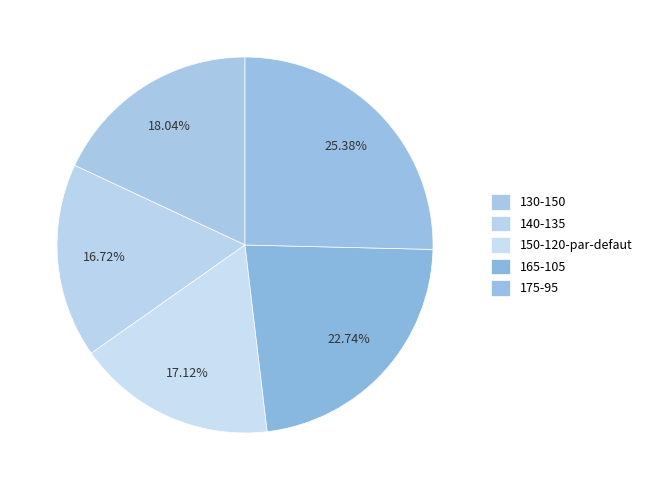

Which category has the smallest portion of the pie?

140-135